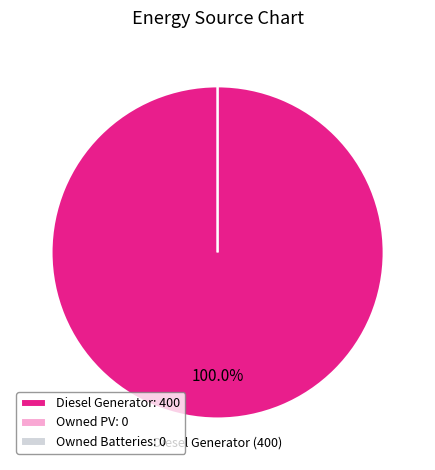

True or false: Owned PV accounts for 0% of the total.

True